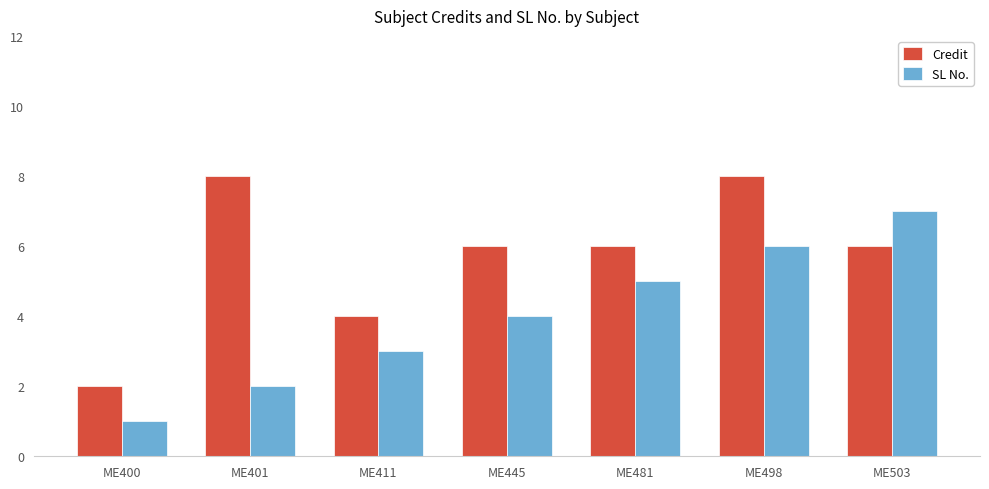

Count the SL No. values in the range 2 to 6.

5